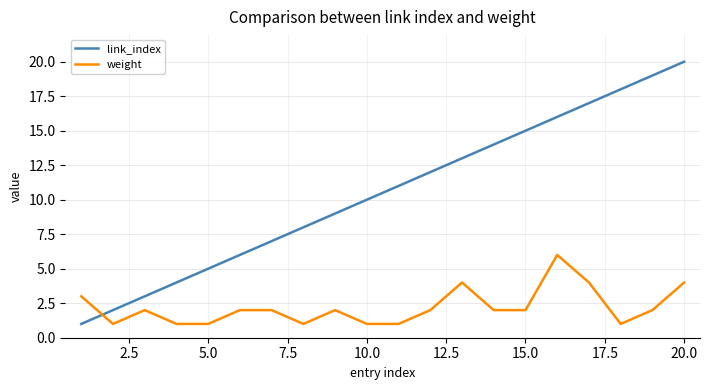

Rank the series by their maximum value, from lowest to highest.

weight, link_index